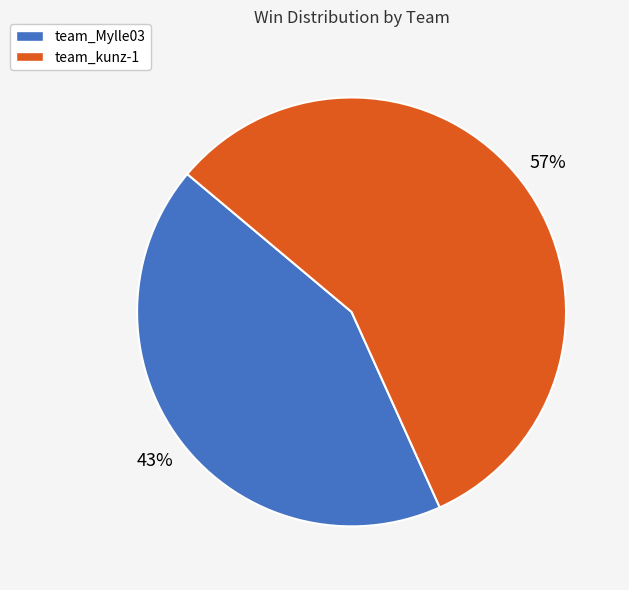

True or false: team_kunz-1 accounts for 57% of the total.

True